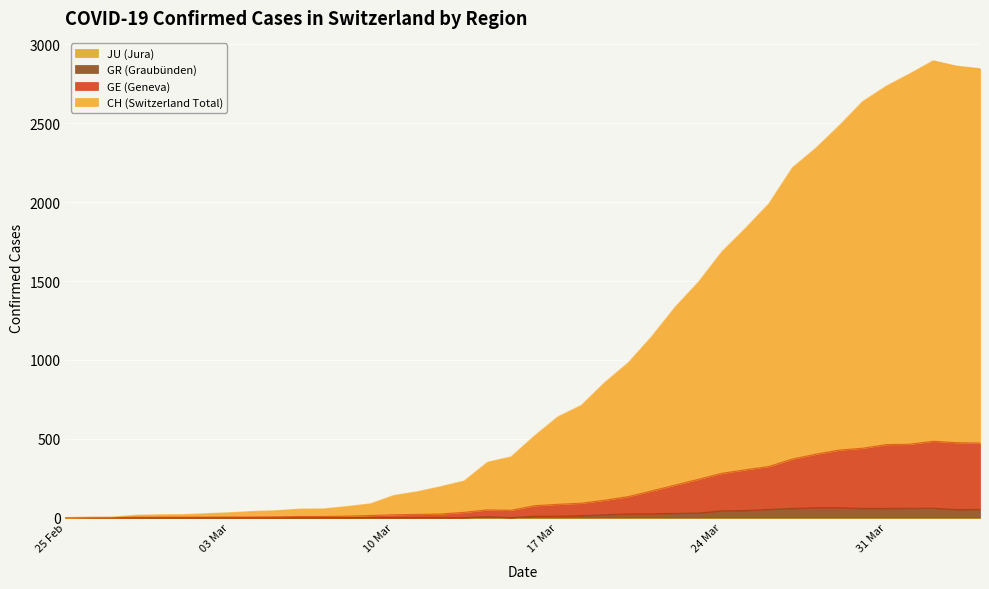

Does the chart display data point markers on the line(s)?

No